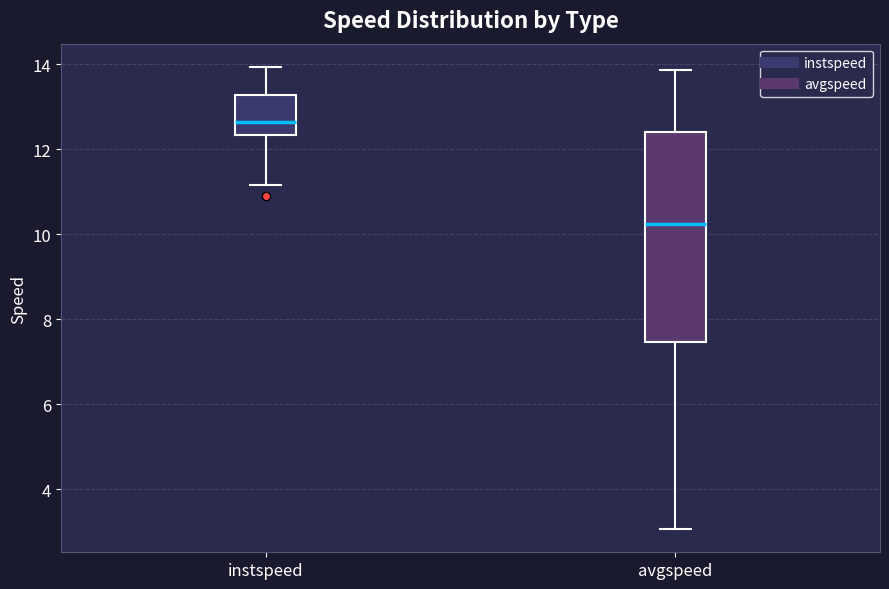

Reading left to right, read every box against the y-axis: the position of its median line, the range the box covers, and the ends of its whiskers. The values are not printed on the chart, so give them approximately, as read against the axis.

instspeed: median 12.6, box 12.4 to 13.2, whiskers 11.2 to 14.0
avgspeed: median 10.2, box 7.4 to 12.4, whiskers 3.0 to 13.8